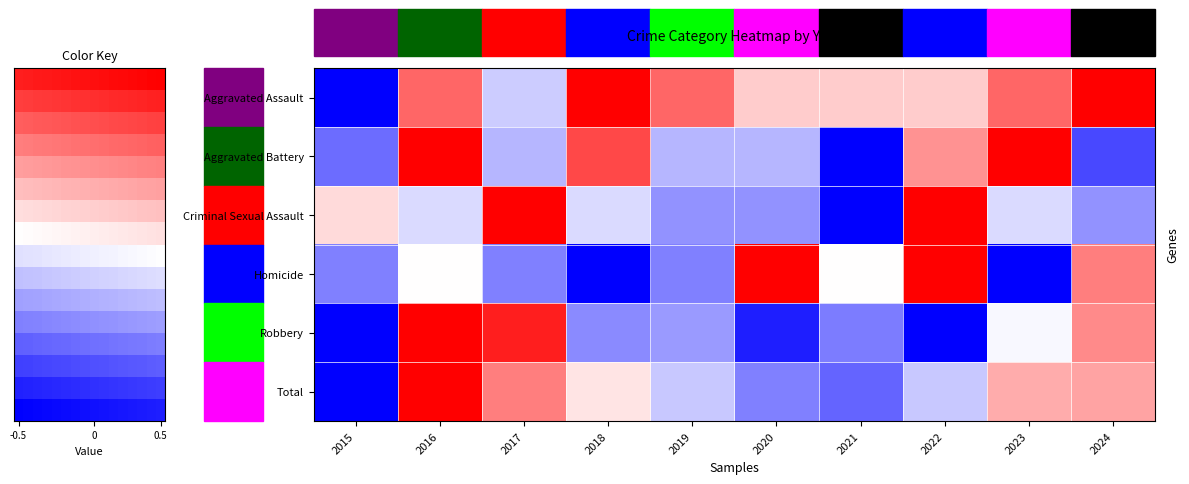

Where does the Aggravated Assault series first go above 0?

2016